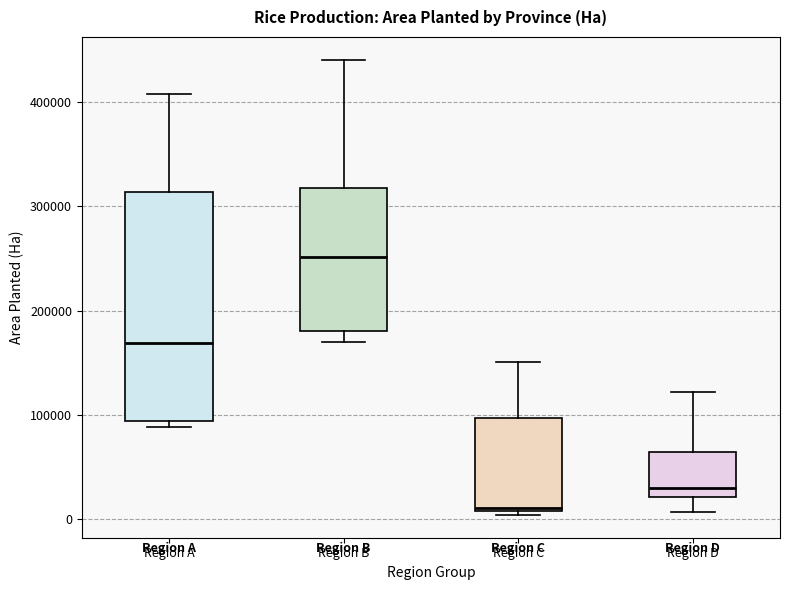

Where is the upper edge of the box for Region D on the y-axis? The values are not printed on the chart, so give them approximately, as read against the axis.

60000